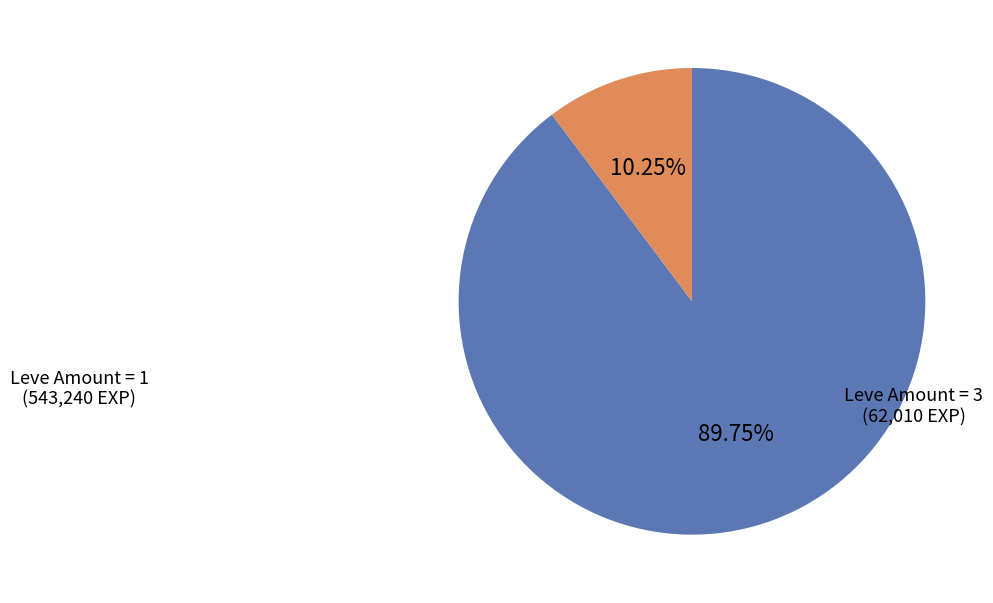

Is there any slice that represents more than half of the pie?

Yes